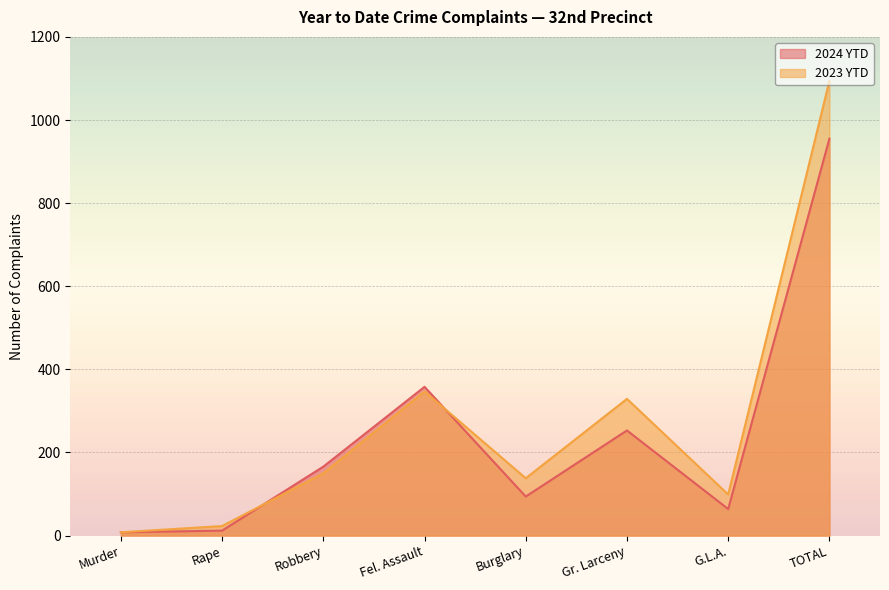

In 2023 YTD, how many points are lower than both neighbors (excluding endpoints)?

2